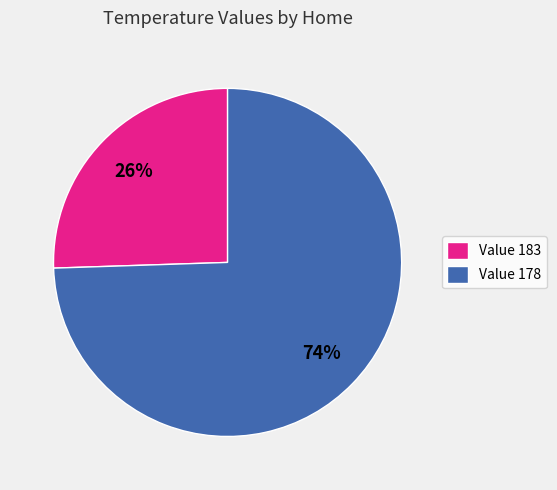

Between Value 178 and Value 183, which is larger?

Value 178